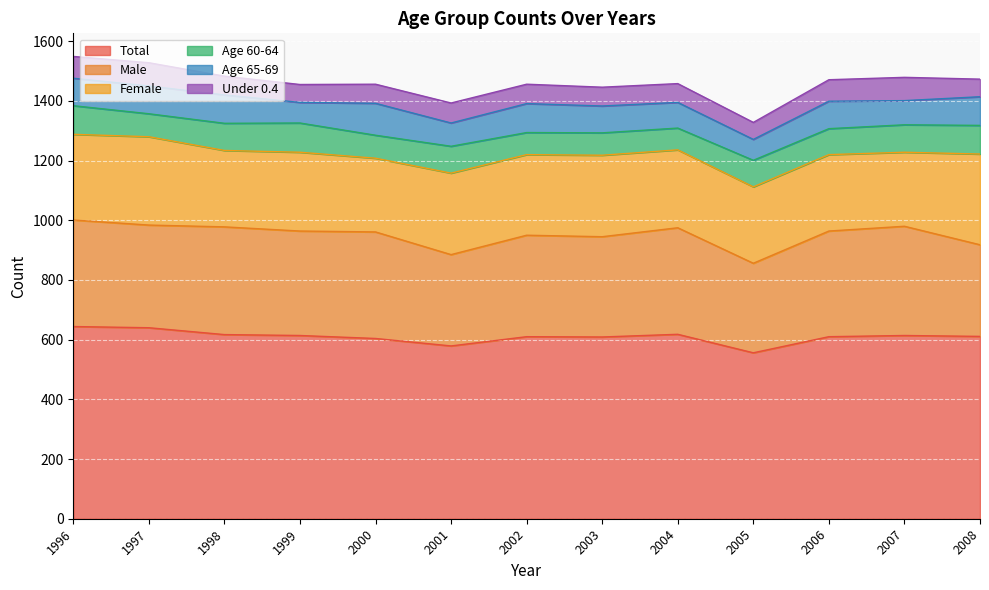

At 2000, list the series in order from smallest to largest.

Under 0.4, Age 60-64, Age 65-69, Female, Male, Total